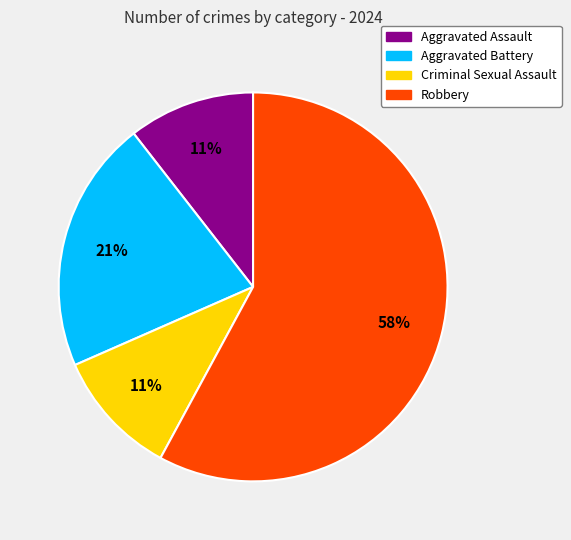

How many segments does this pie chart have?

4